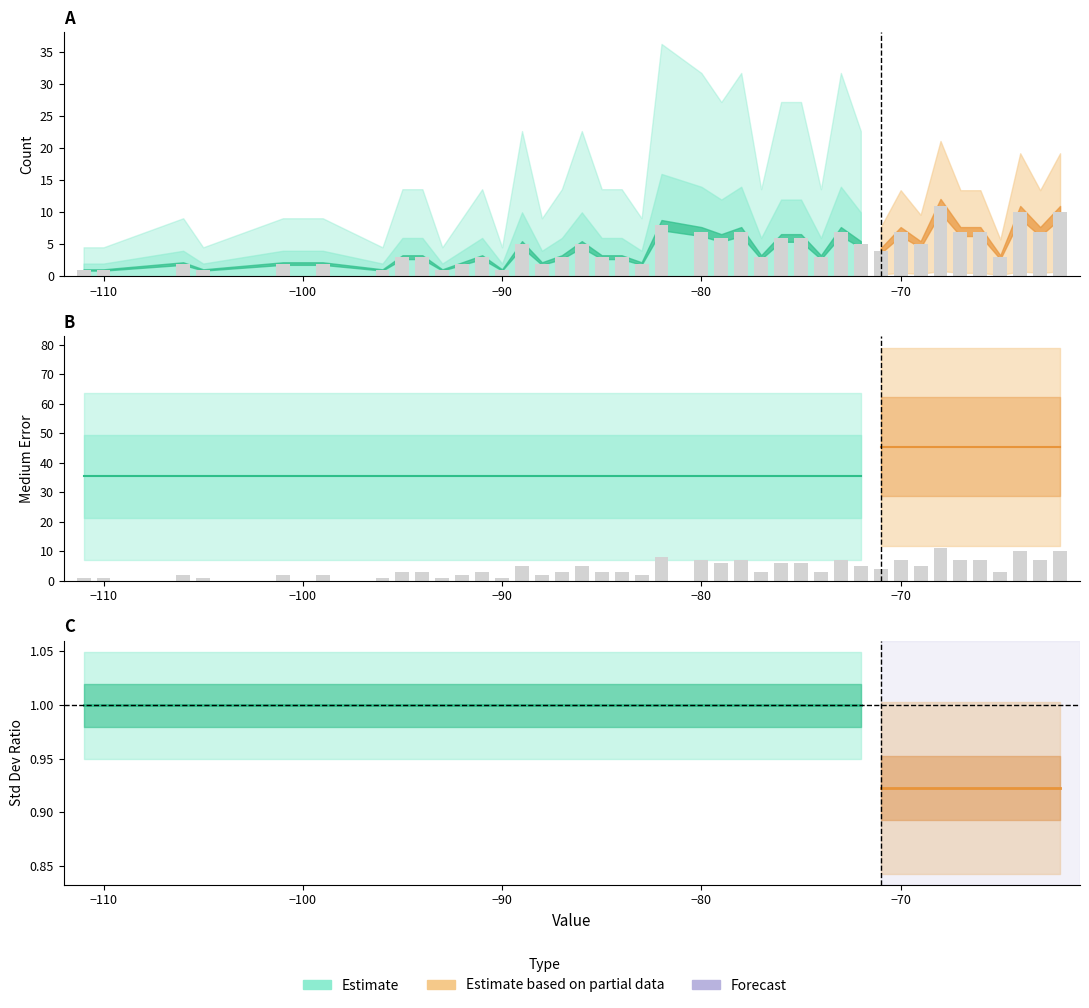

How many data points does each series have?

40